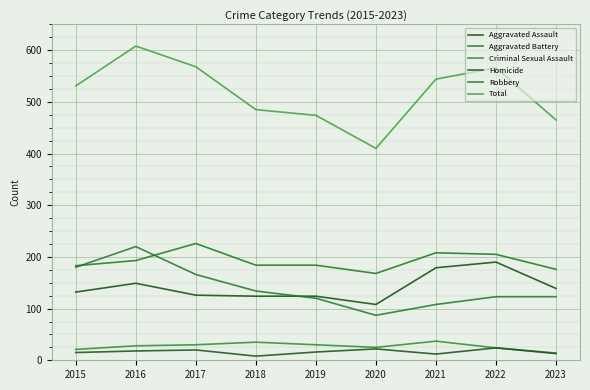

Reading left to right, list all the values displayed in this chart.

Aggravated Assault: 132	149	126	124	124	108	179	190	139
Aggravated Battery: 183	193	226	184	184	168	208	205	176
Criminal Sexual Assault: 21	28	30	35	30	25	37	24	14
Homicide: 15	18	20	8	16	22	12	24	13
Robbery: 180	220	166	134	120	87	108	123	123
Total: 531	608	568	485	474	410	544	566	465